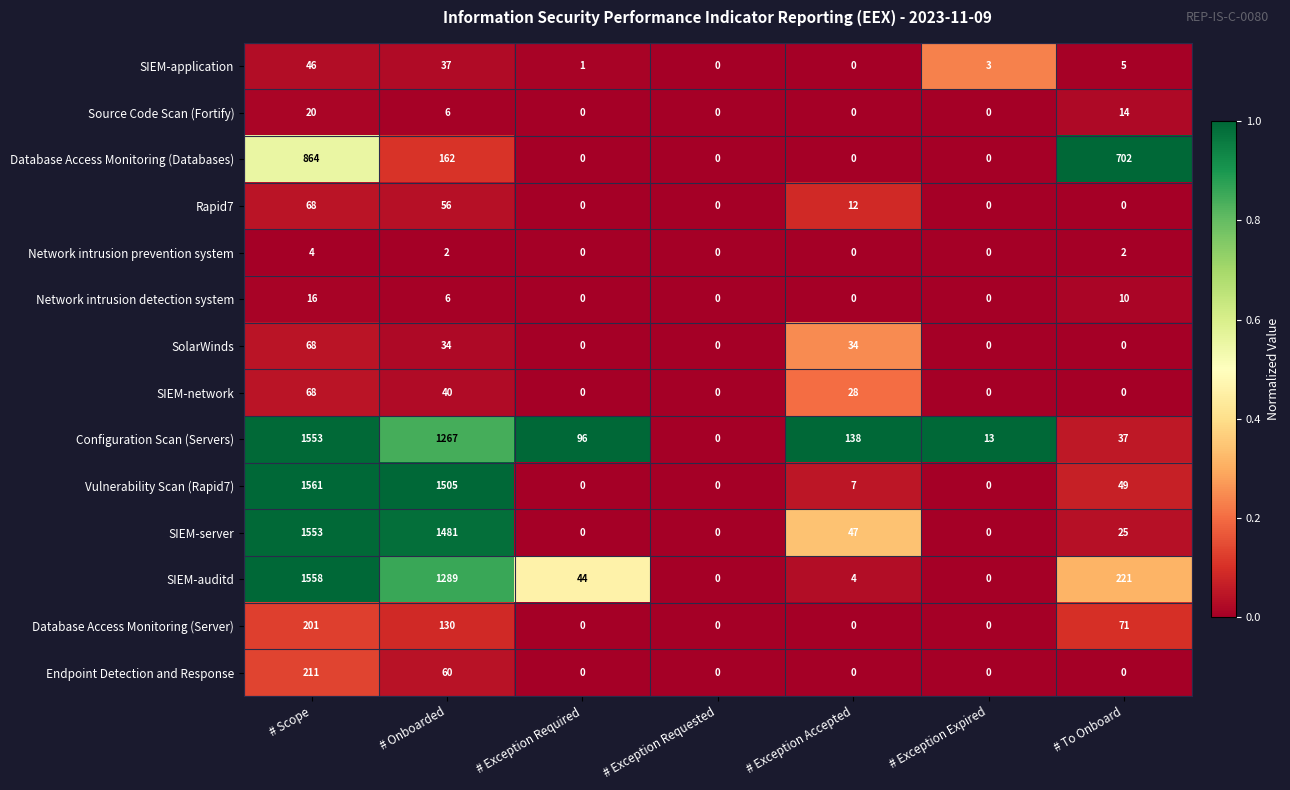

Between # Exception Required and # To Onboard, which series saw the biggest shift?

Database Access Monitoring (Databases)